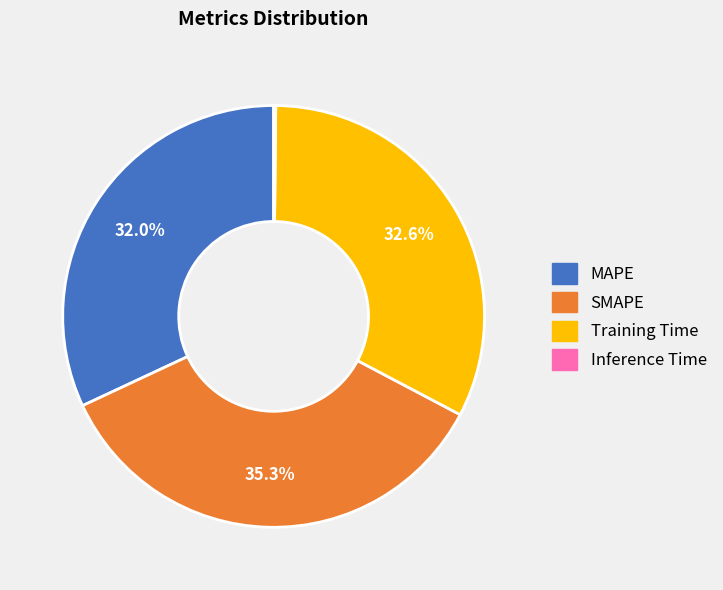

What percentage is the Training Time slice, to the nearest percent?

33%